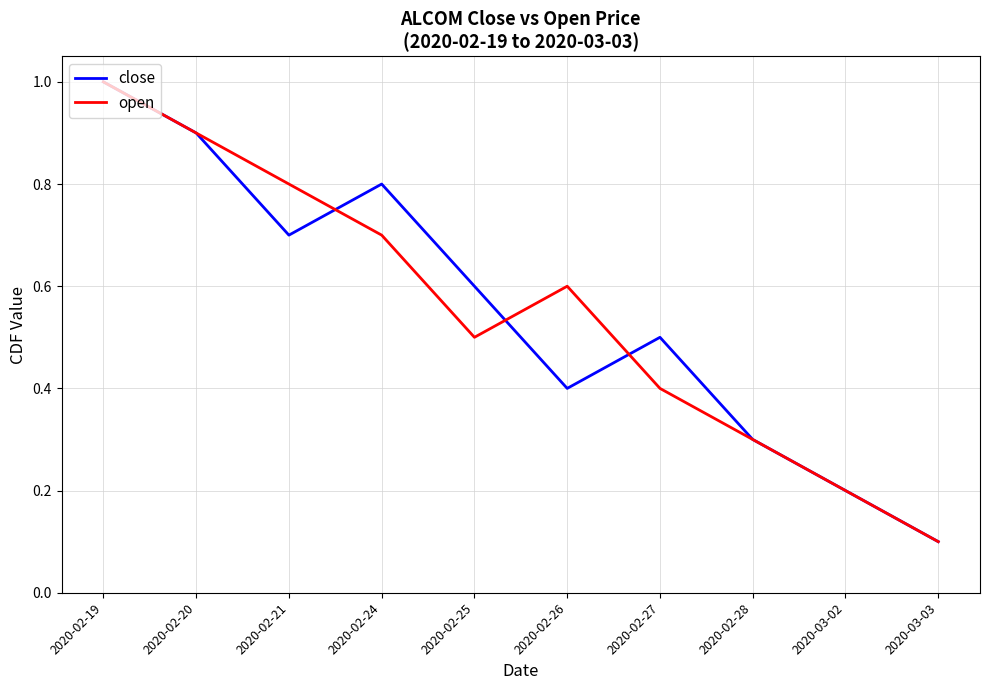

Reading right to left, list all the values displayed in this chart.

close: 0.1	0.2	0.3	0.5	0.4	0.6	0.8	0.7	0.9	1.0
open: 0.1	0.2	0.3	0.4	0.6	0.5	0.7	0.8	0.9	1.0